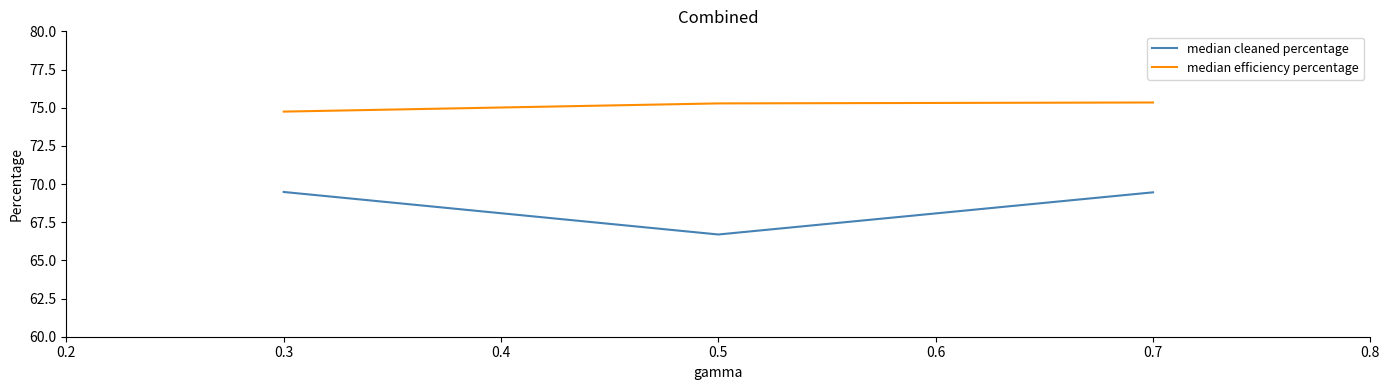

Reading left to right, extract all data points from this chart.

median cleaned percentage: 69.5	66.7	69.5
median efficiency percentage: 74.7	75.3	75.3